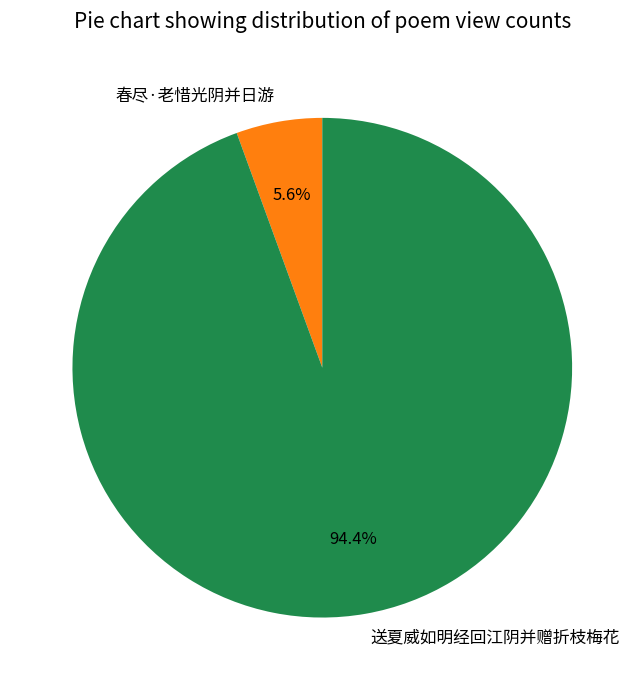

Rank the categories by value from lowest to highest.

春尽·老惜光阴并日游, 送夏威如明经回江阴并赠折枝梅花